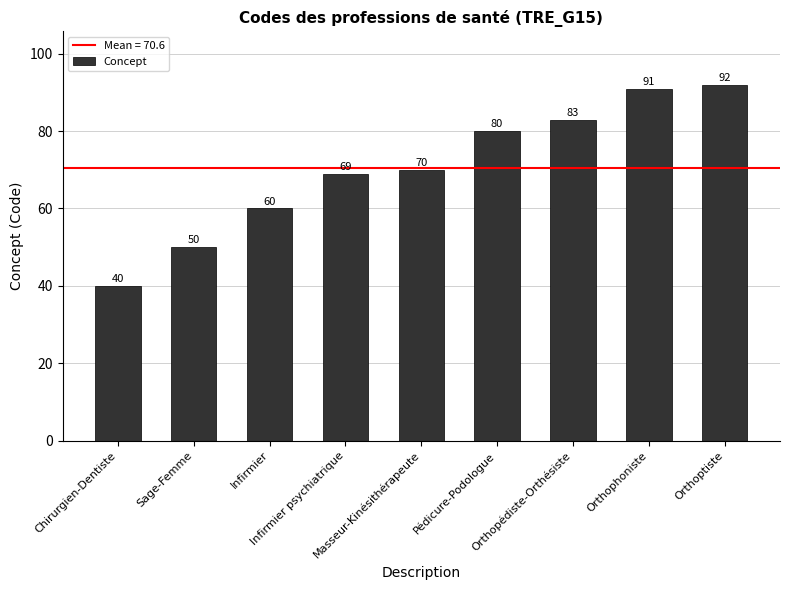

What is the difference between the values at Infirmier psychiatrique and Chirurgien-Dentiste?

29